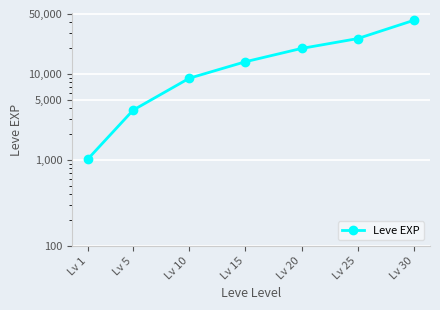

How many categories are shown in the chart?

7